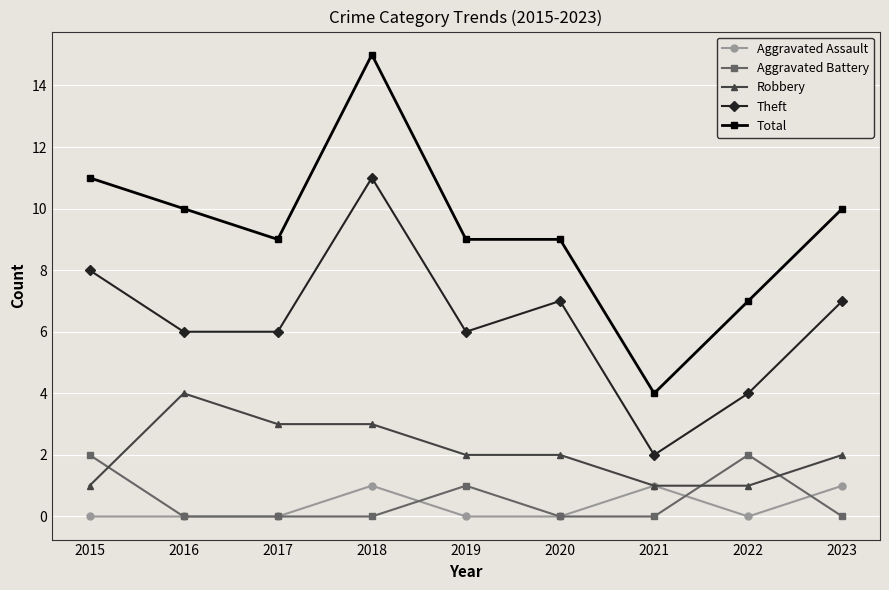

List the series in order of their peak value, lowest first.

Aggravated Assault, Aggravated Battery, Robbery, Theft, Total